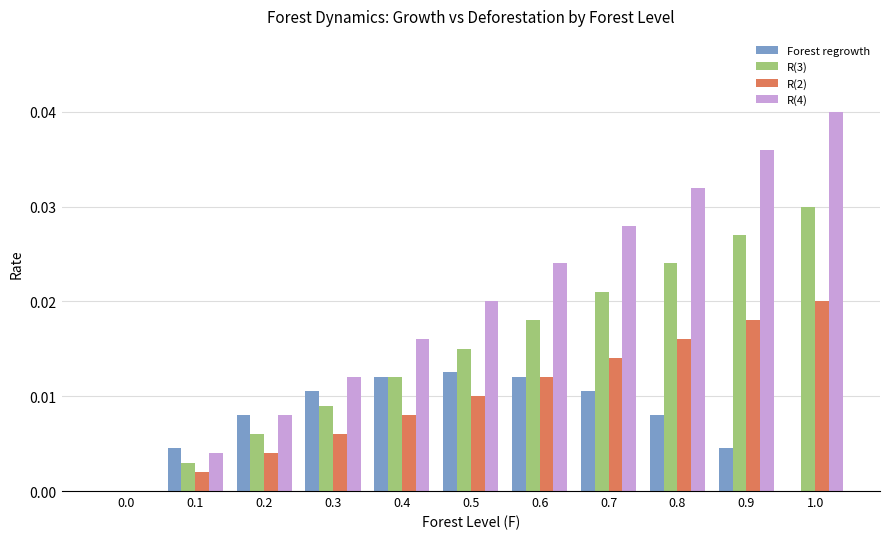

At which category is the sum across all series the highest?

1.0